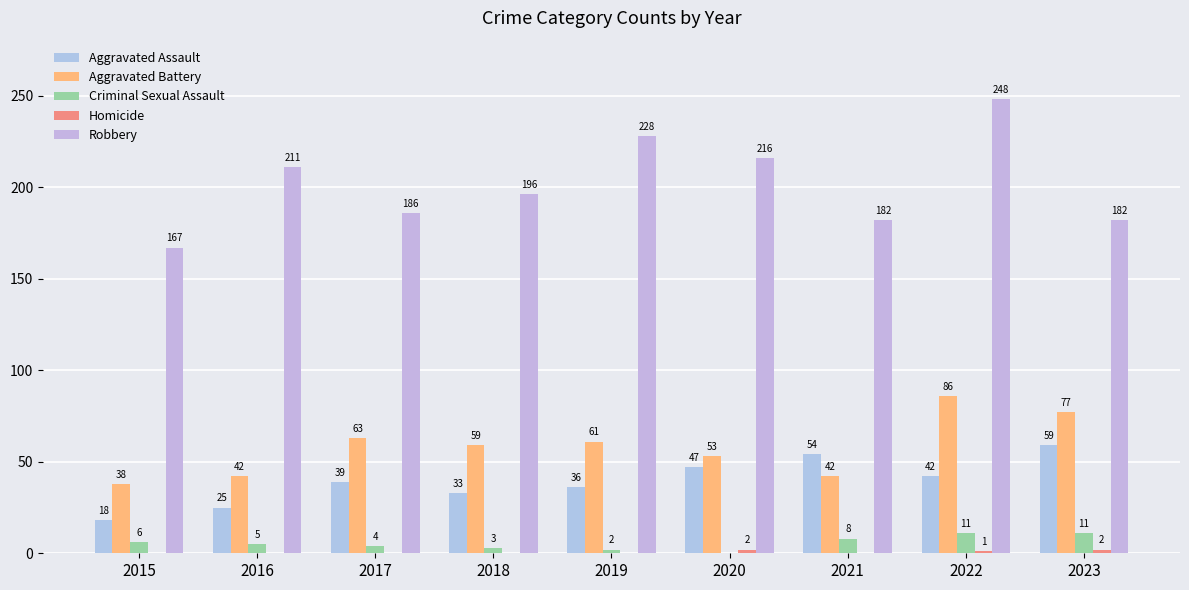

How many categories are shown in the chart?

9